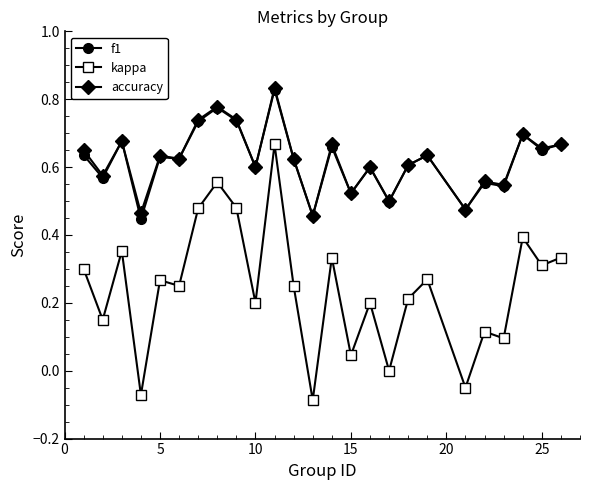

True or false: kappa has more than 0 interior local peaks.

True